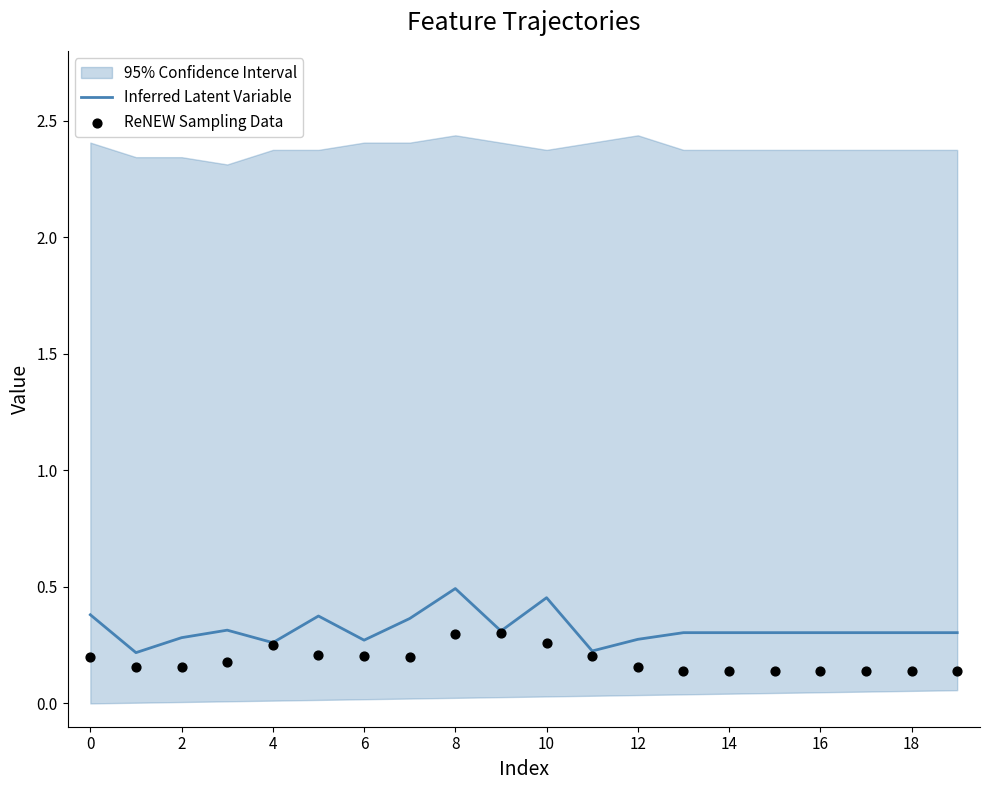

Is the value of Inferred Latent Variable at 13 greater than the value of ReNEW Sampling Data at 11?

Yes